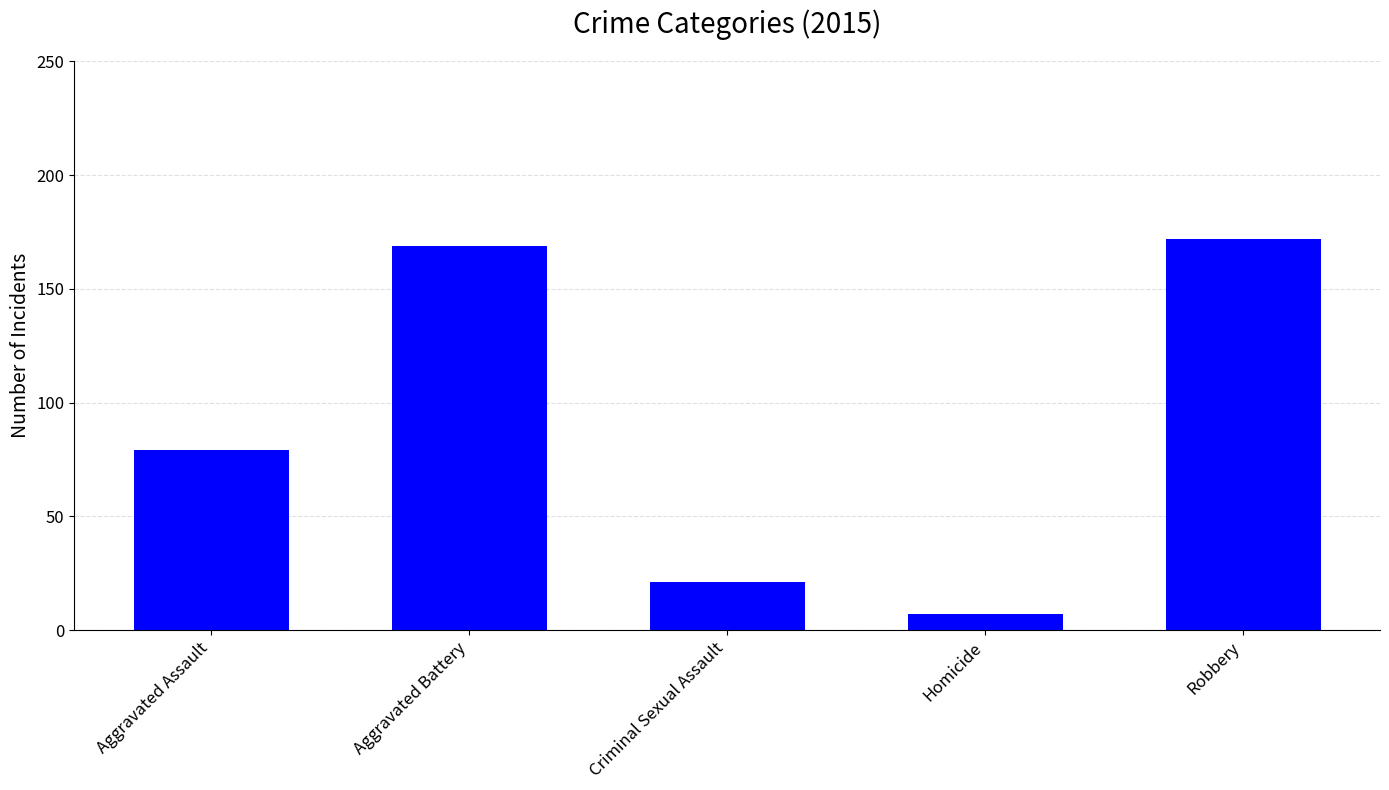

The value at Robbery is 41. True or false?

False